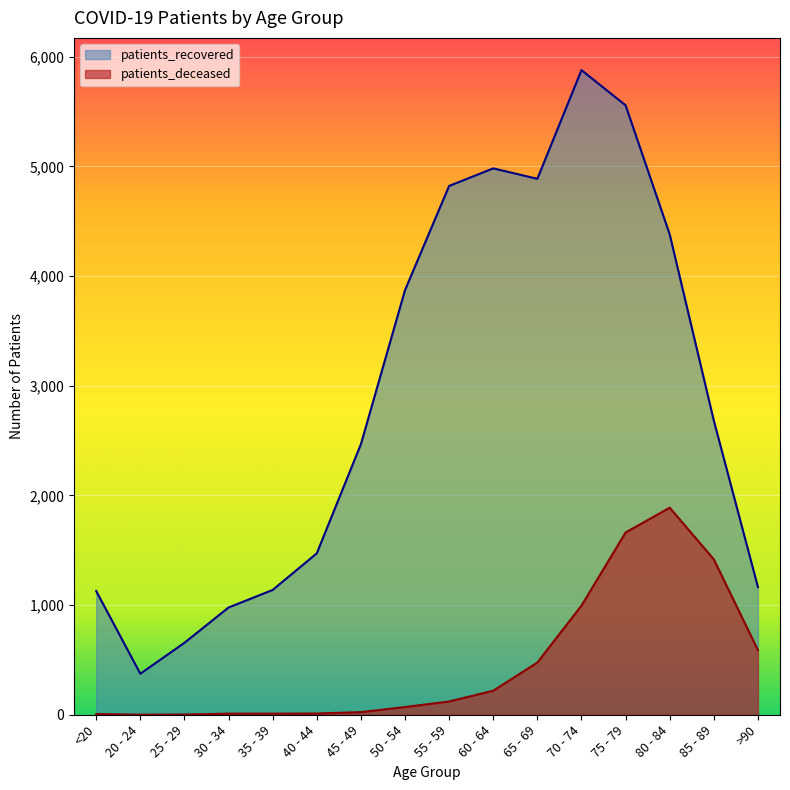

How many lines are shown in the chart?

2